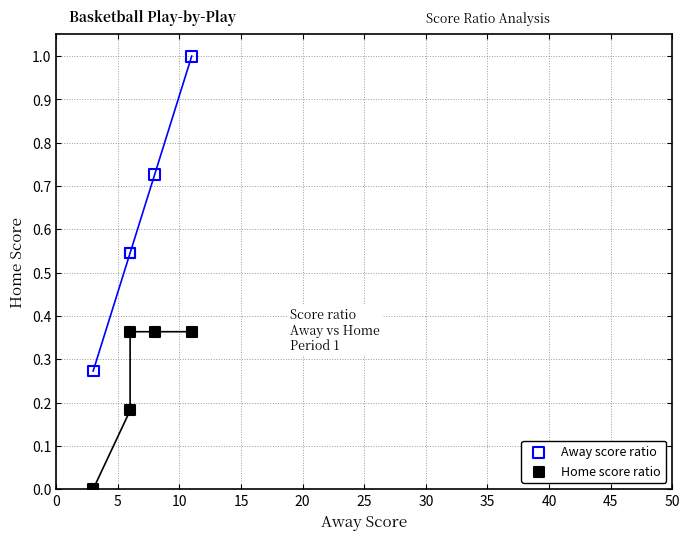

Which series has the widest spread of Y values?

Away score ratio